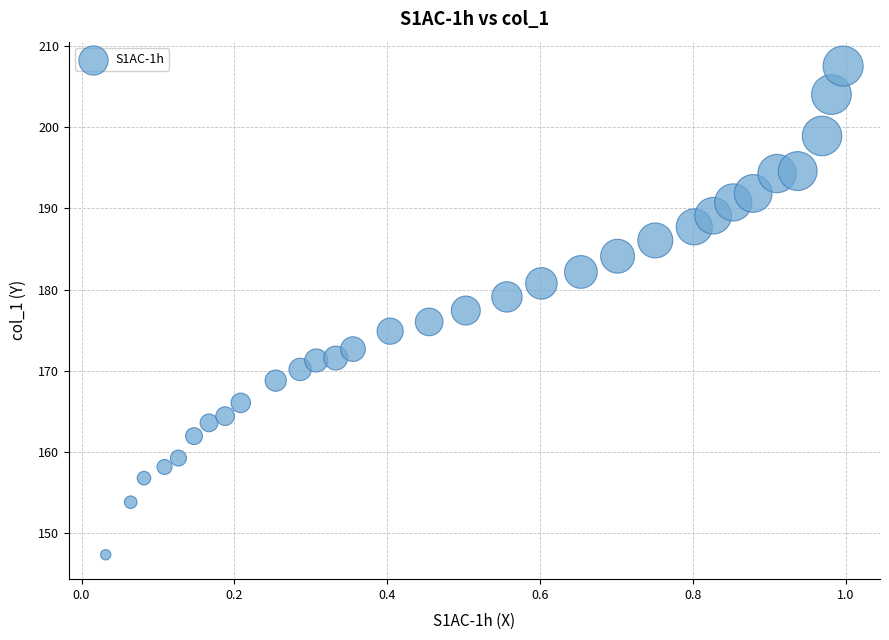

What is the range of Y values (max minus min)?

60.2